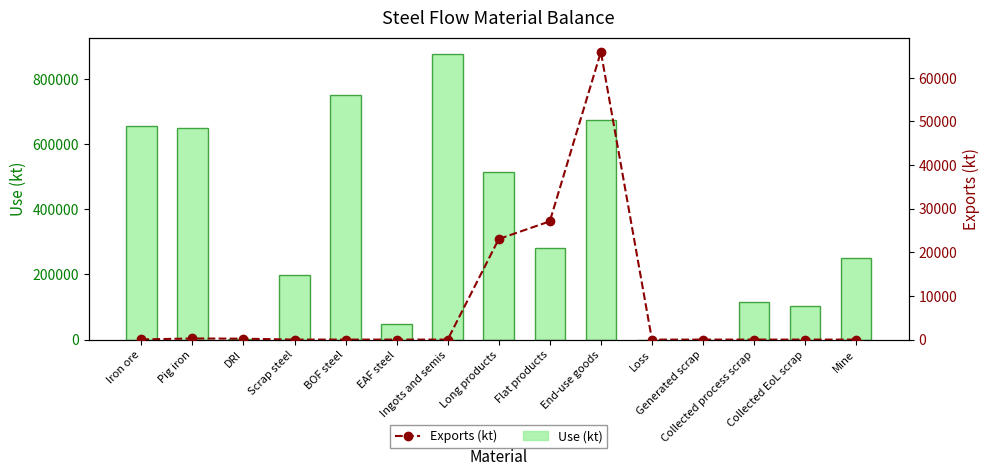

What is the greatest value displayed?

877520.0